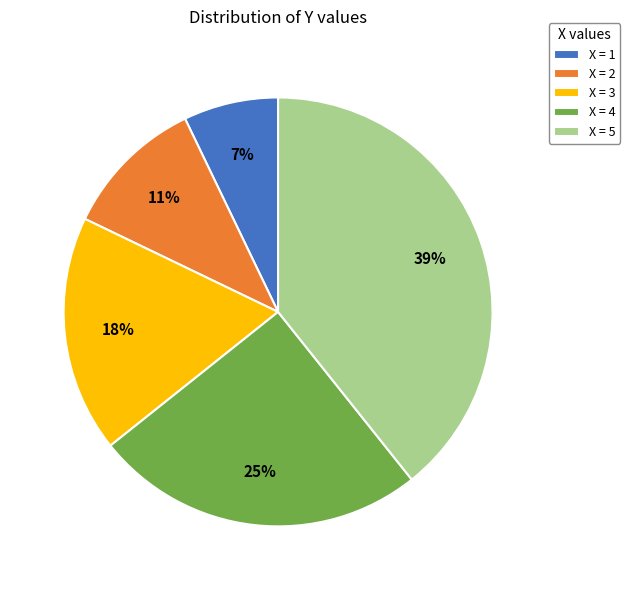

Is it true that X = 1 is 7% of the pie?

True